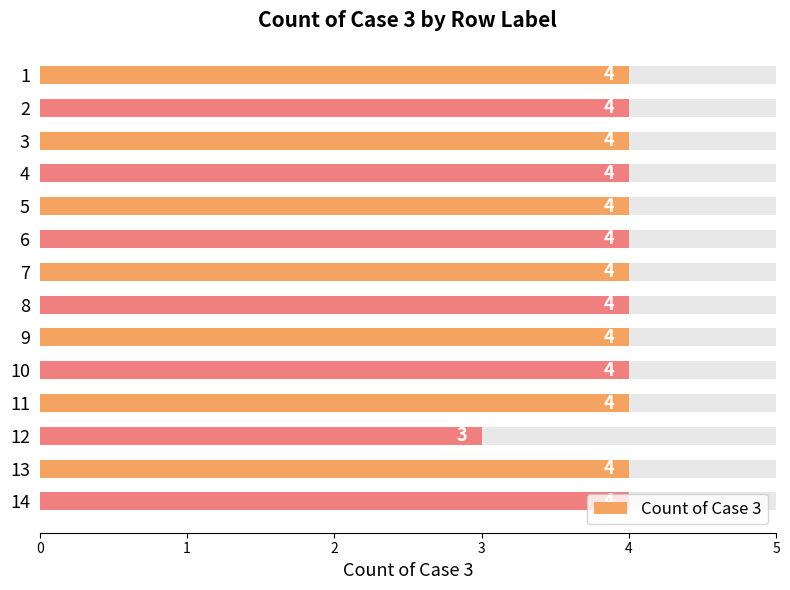

How many values are between 4 and 5?

13